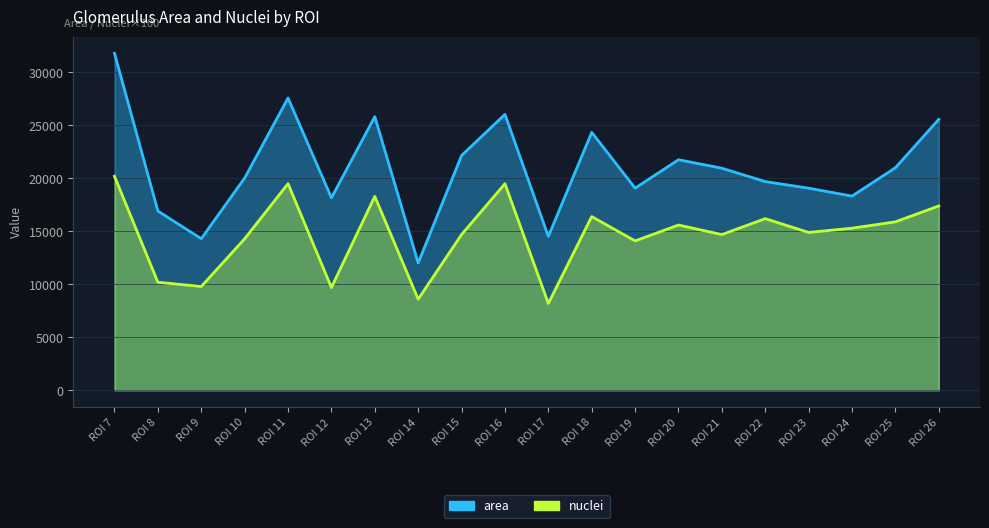

At which label does area first exceed 20961?

ROI 7